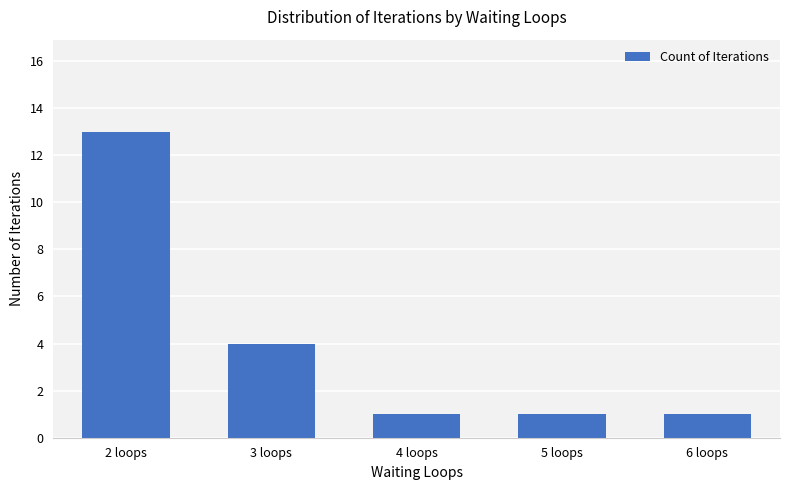

What is the value of the 3rd bar from the left?

1